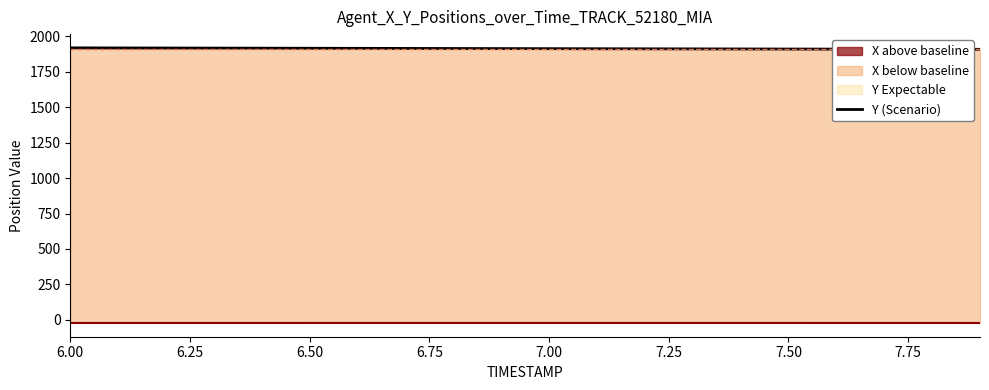

Which label corresponds to the largest value in the chart?

6.00